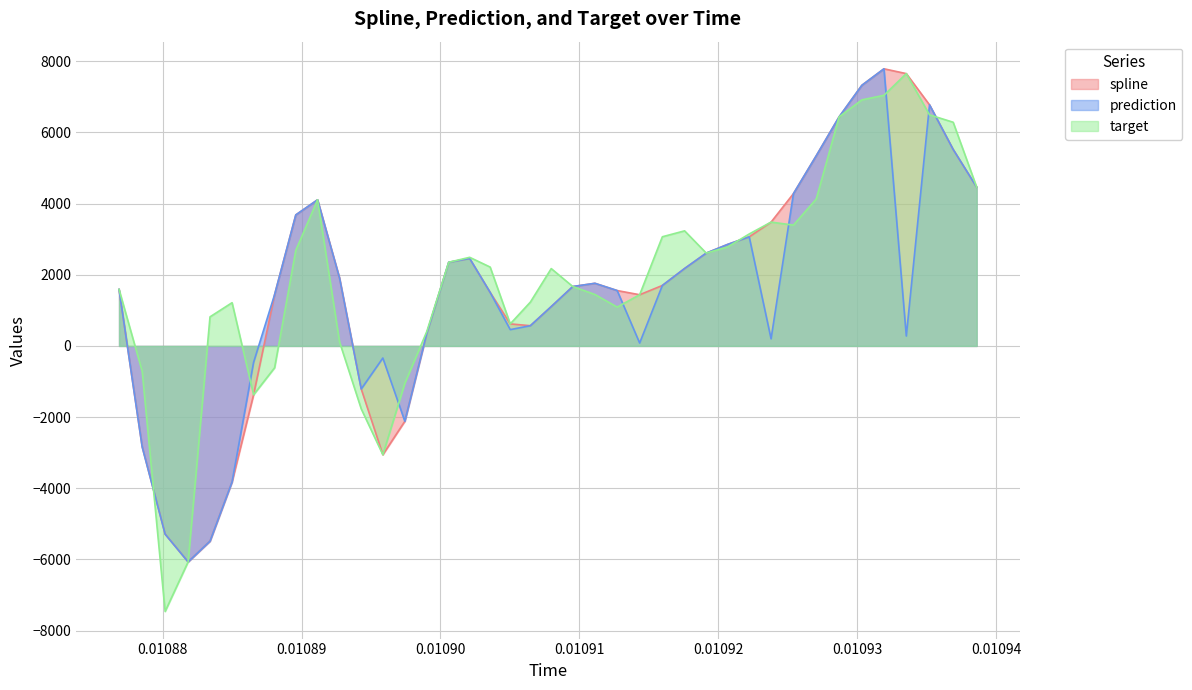

Does the chart display data point markers on the line(s)?

No